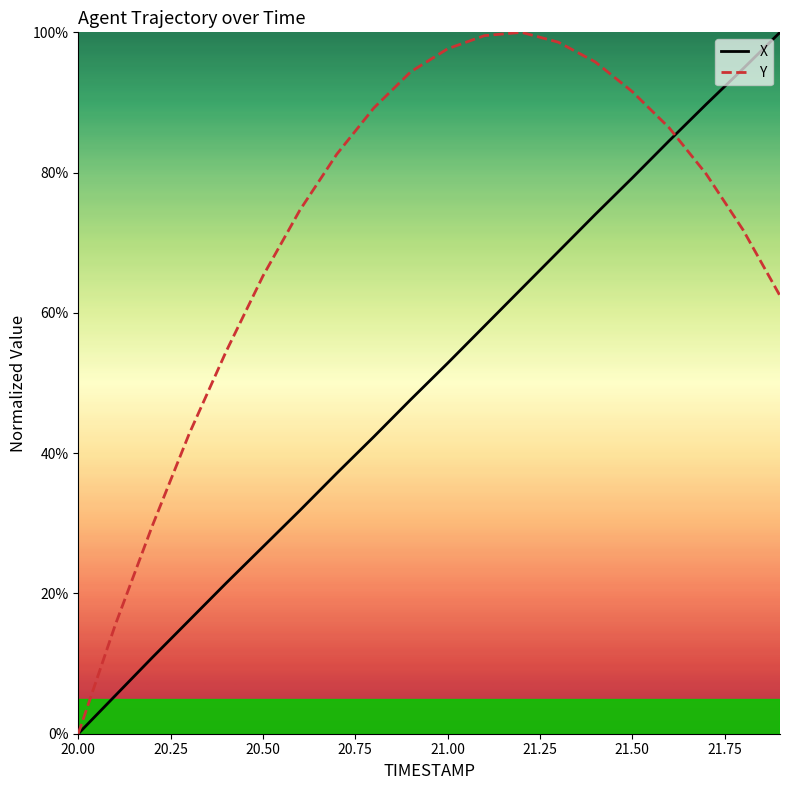

What is the difference between the maximum and minimum values in the X series?

100.0